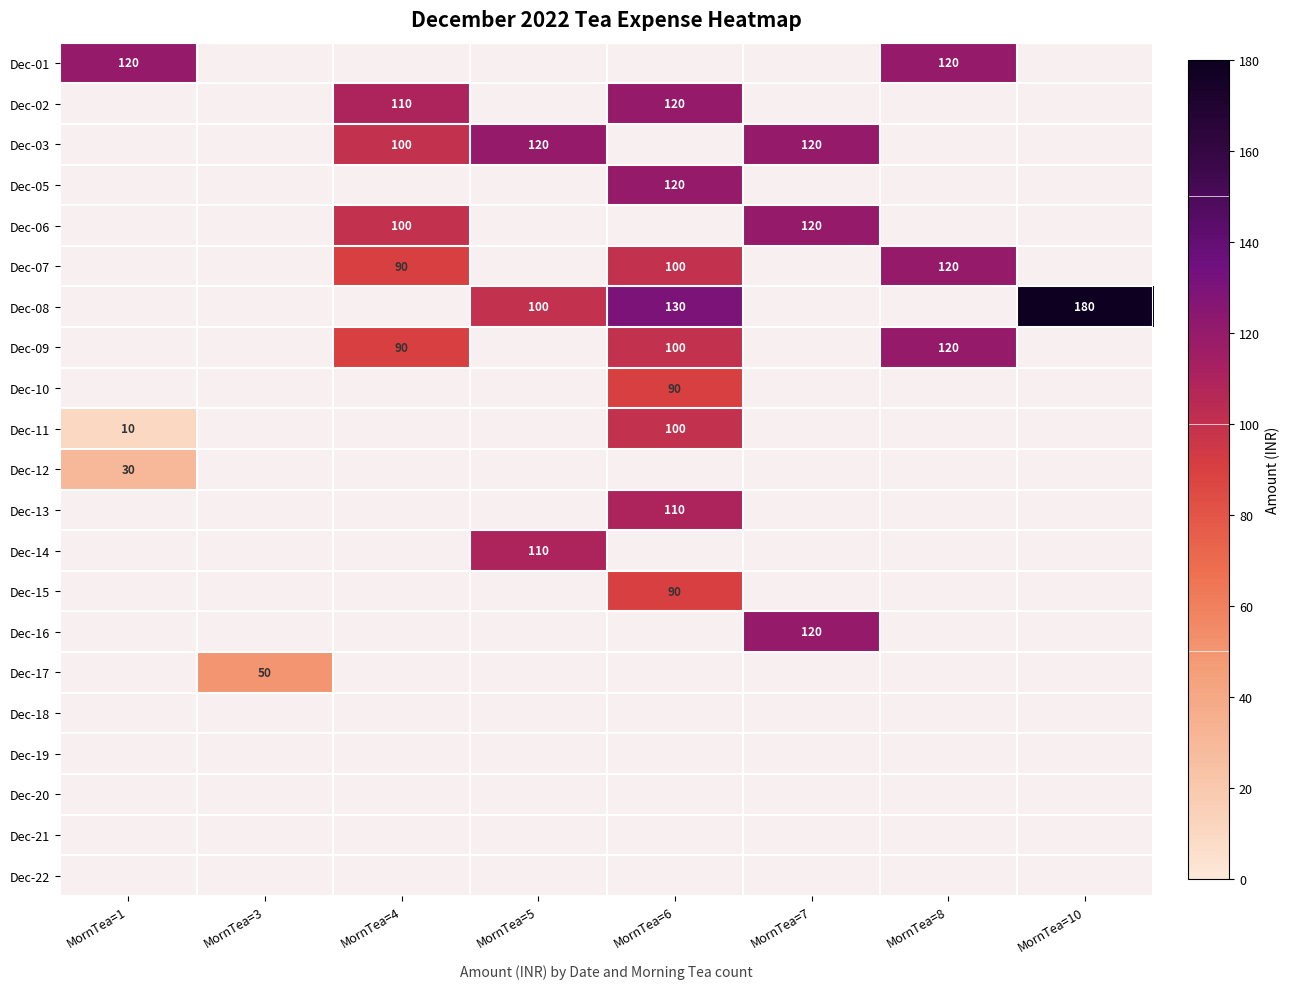

The value of Dec-16 at MornTea=7 is 36. True or false?

False